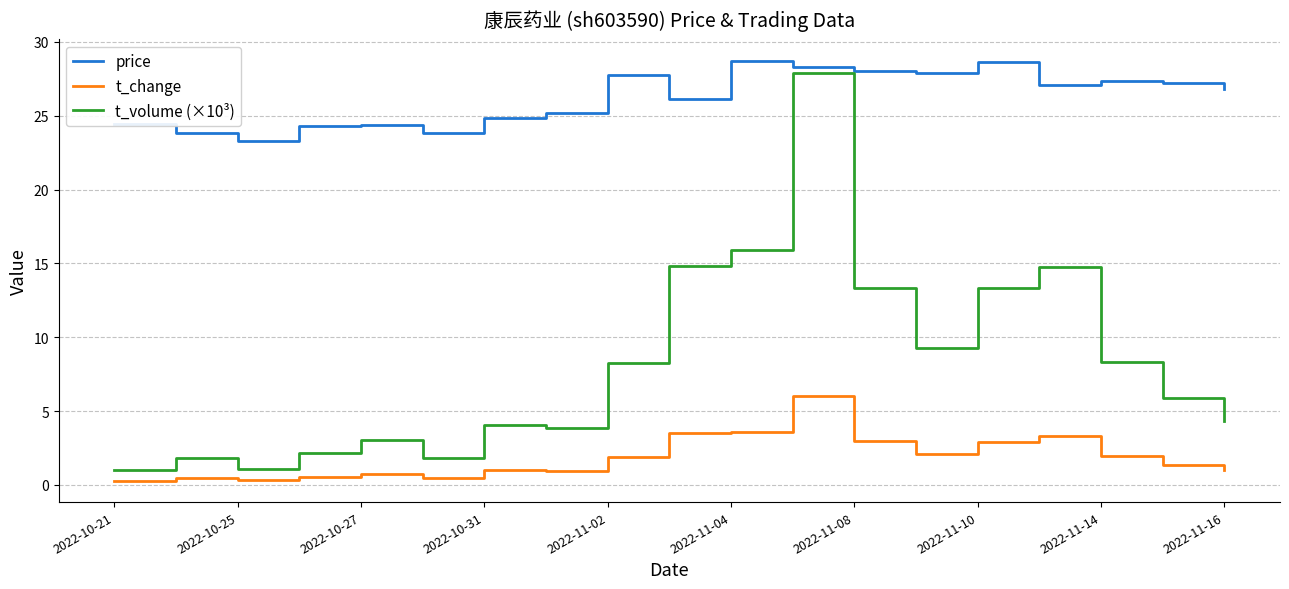

At how many categories does at least one series exceed 6?

19